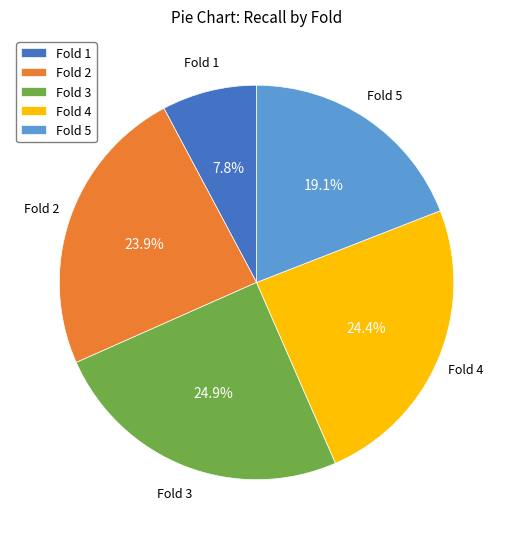

To the nearest percent, what is the difference between the largest and smallest slice percentages?

17%